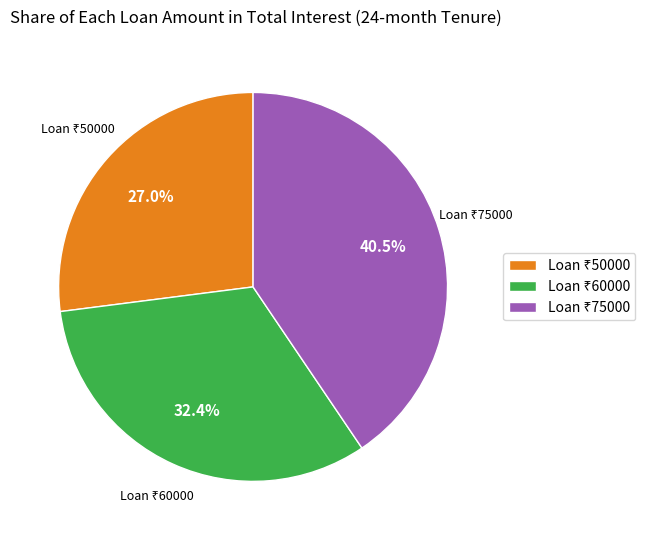

How many segments does this pie chart have?

3